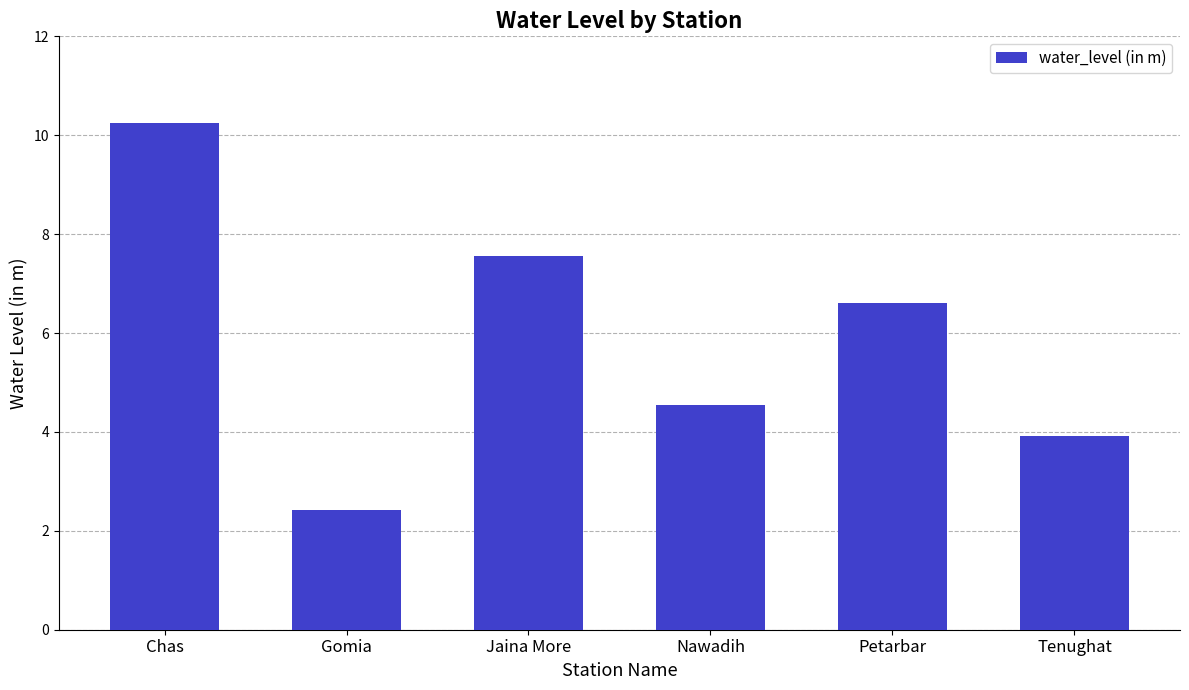

Is it true that the value at Nawadih is 4.5?

True